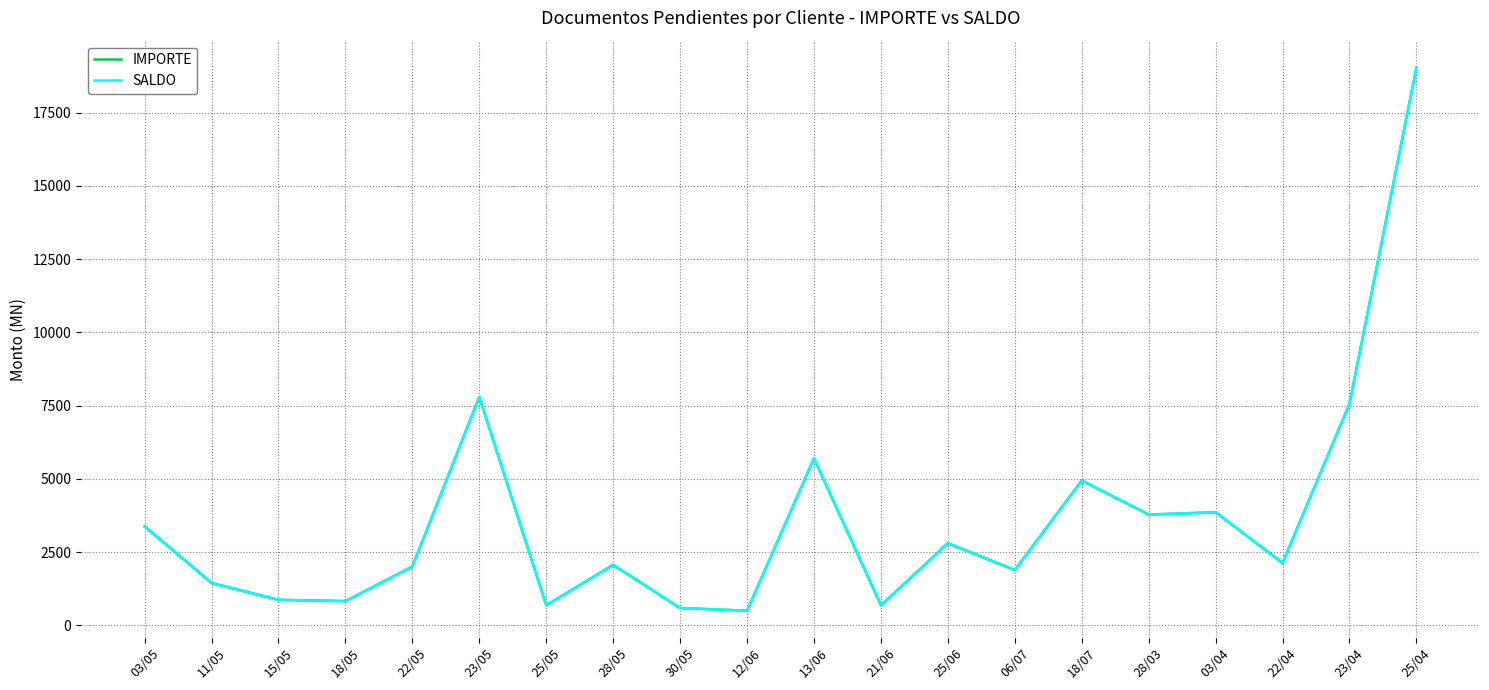

What is the total value across all series at 28/03?

7559.7